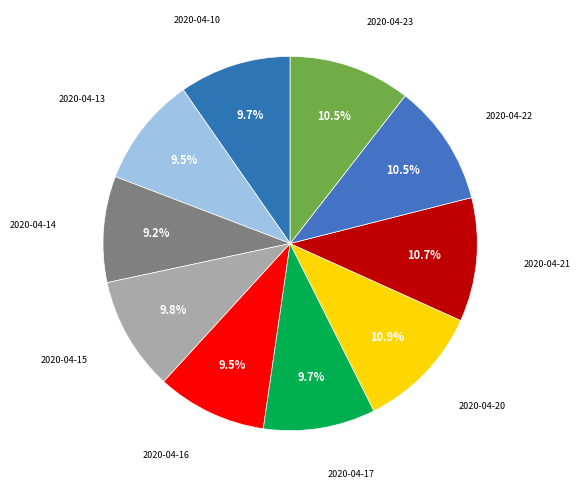

How many slices are in this pie chart?

10